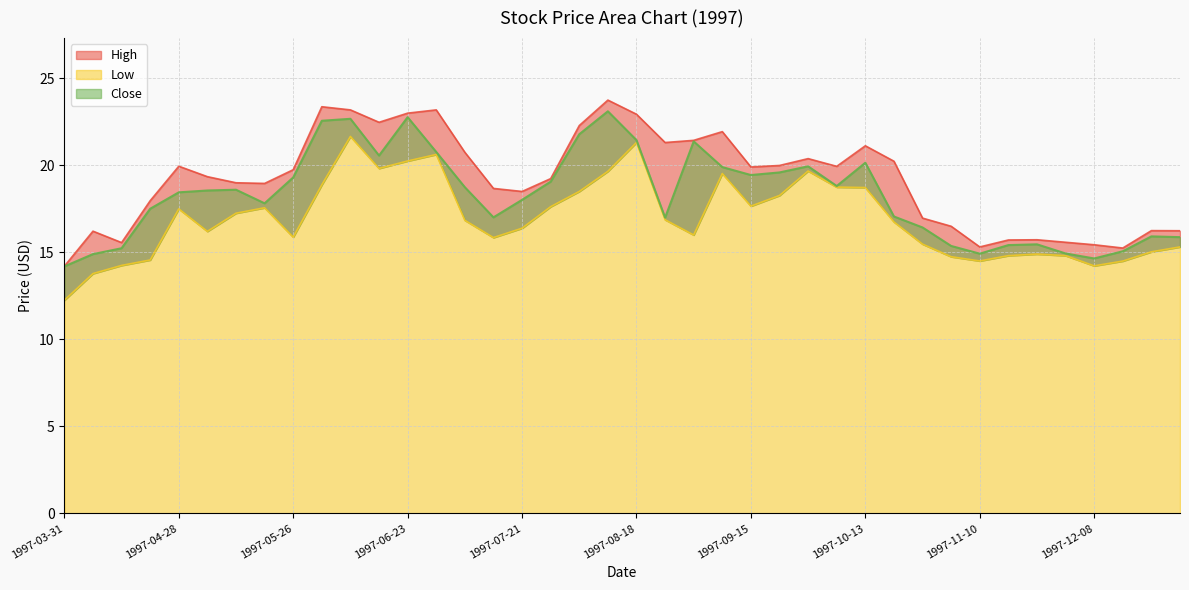

Read the Low value at 1997-08-25.

16.9